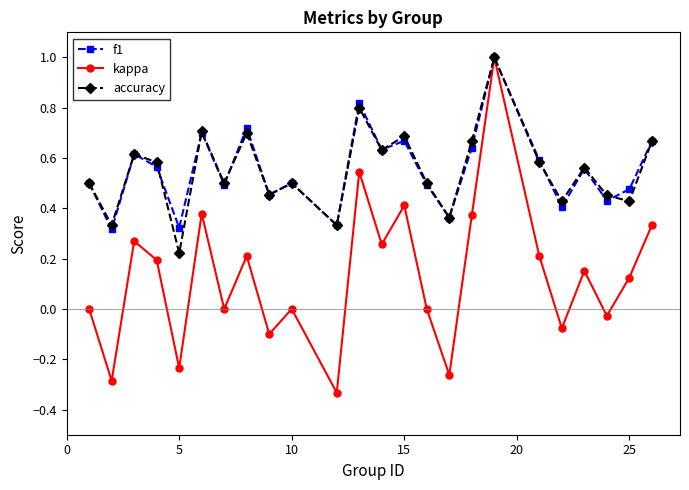

What is the maximum value for kappa?

1.0